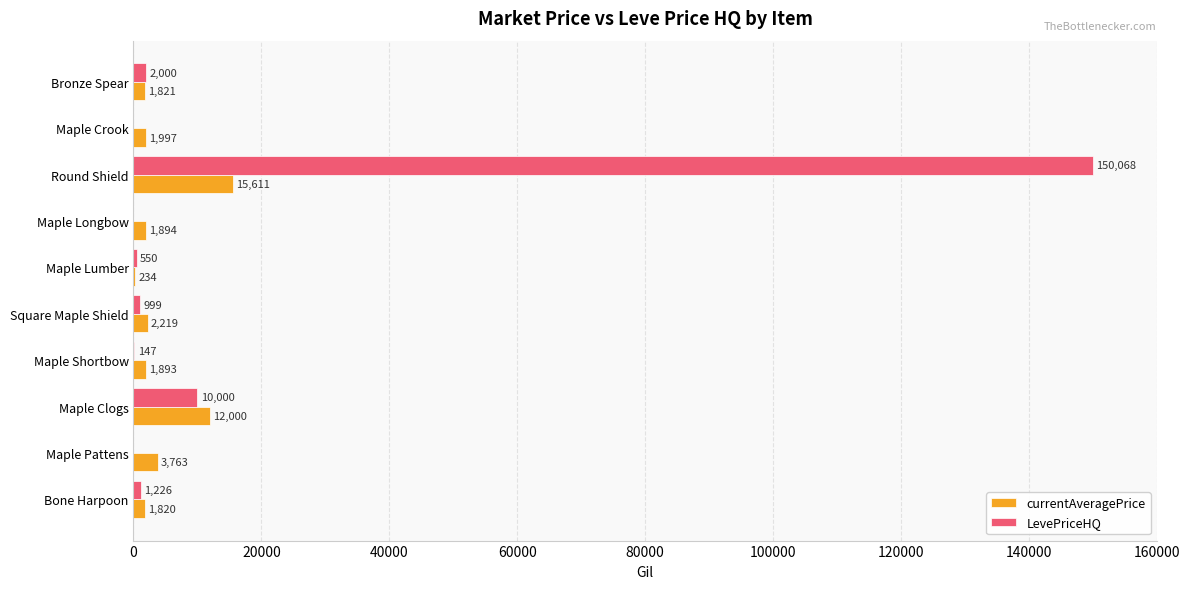

Where is LevePriceHQ nearest to the value 75034?

Maple Clogs